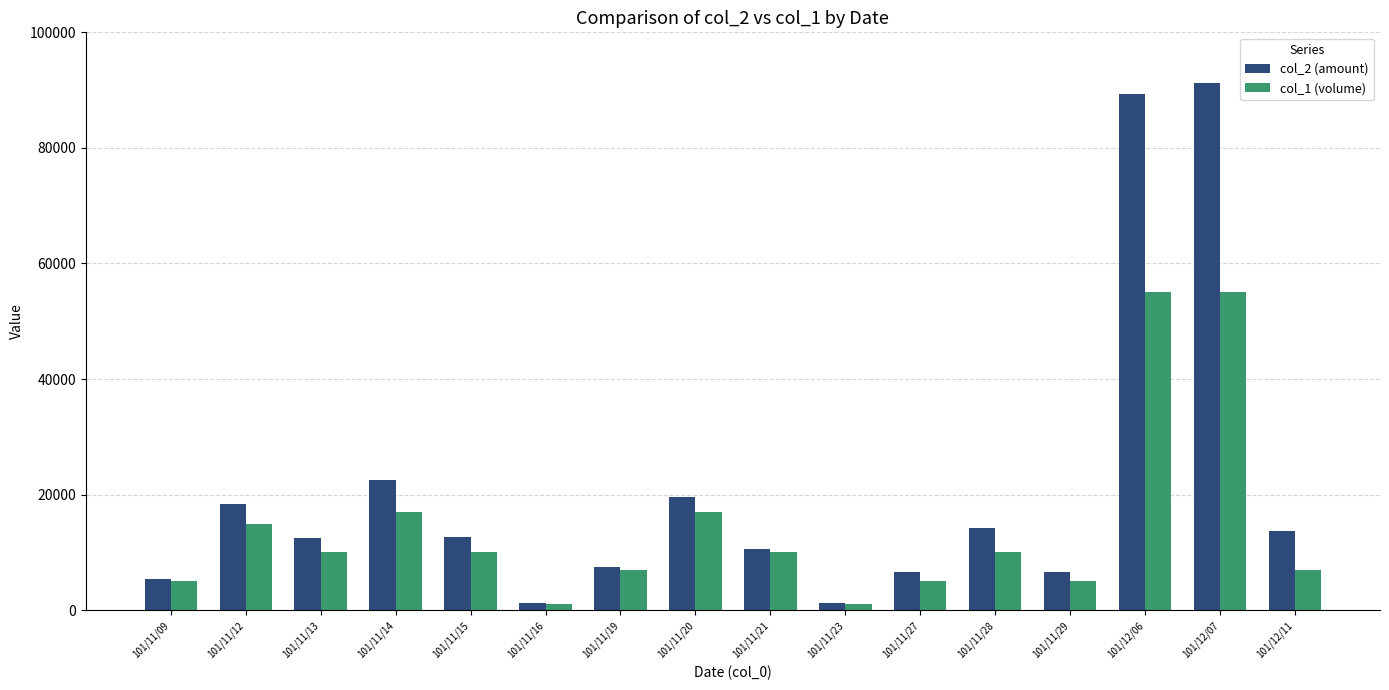

What is the spread (max minus min) of values at 101/11/20?

2510